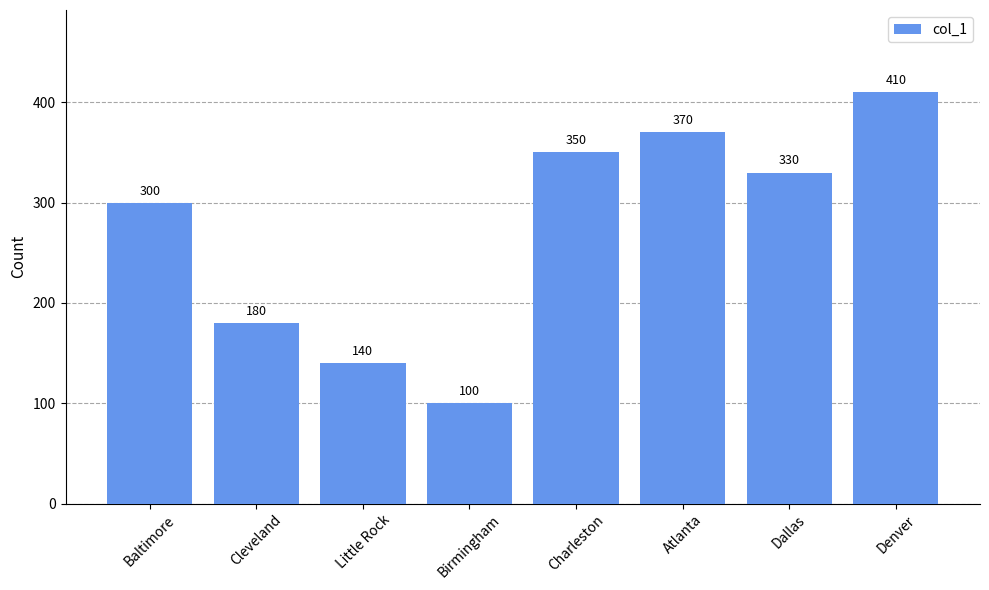

Which has a higher value, Charleston or Atlanta?

Atlanta